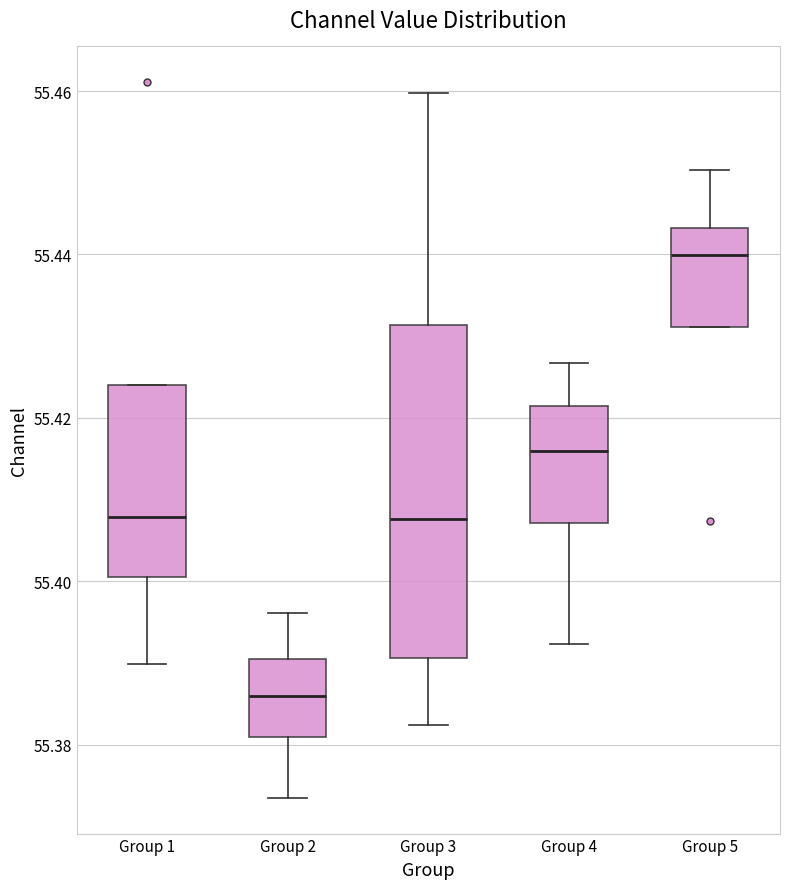

Which box has the highest median line?

Group 5